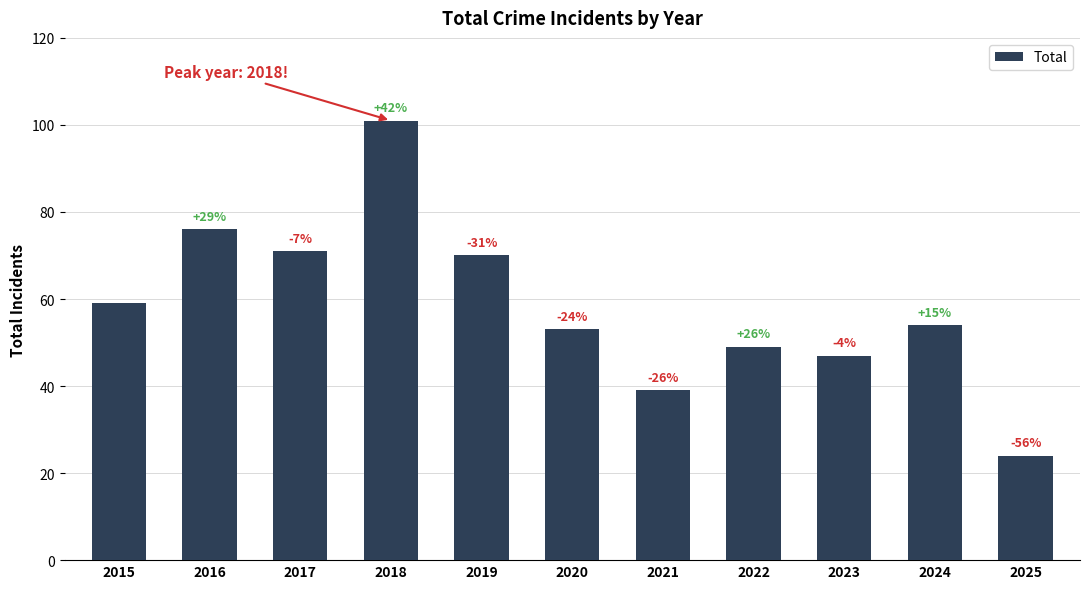

What is the sum of the values at 2018 and 2016?

177